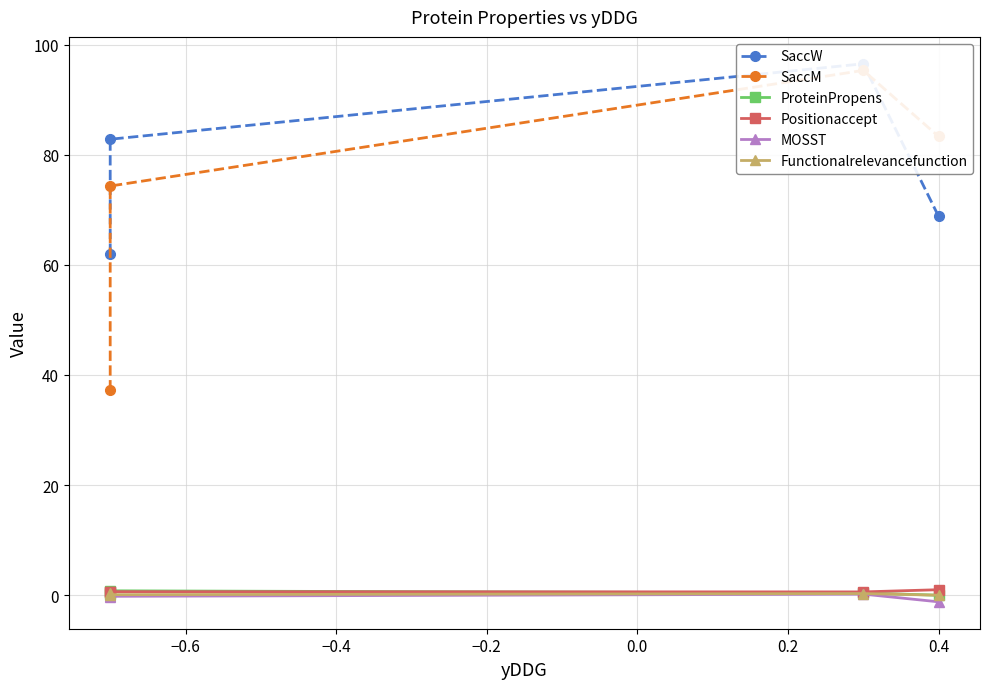

What is the average value of the SaccW series?

77.5